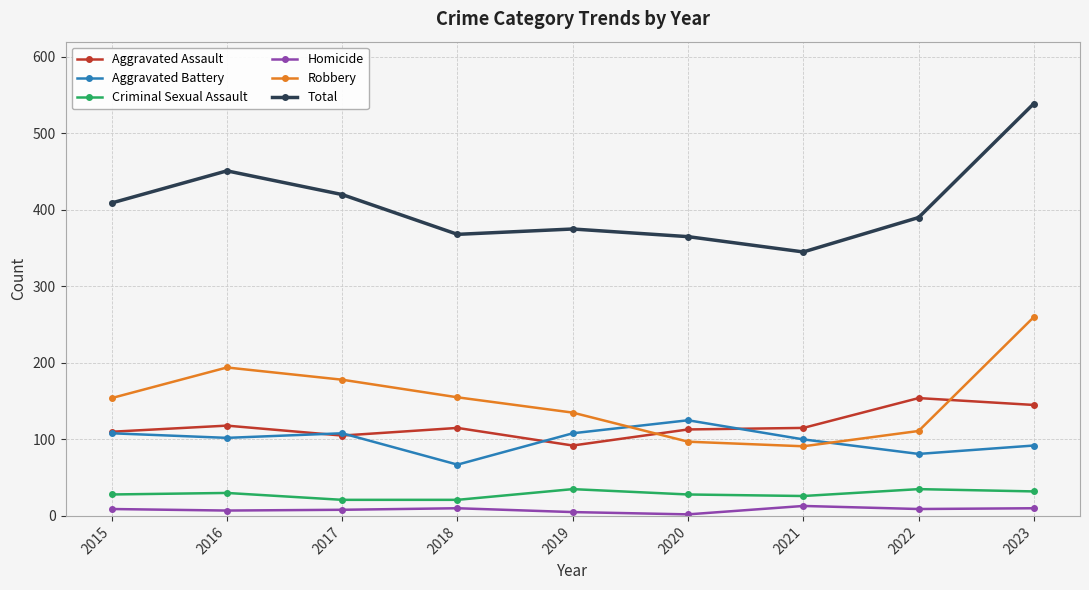

True or false: Homicide has more than 1 points higher than both neighbors.

True